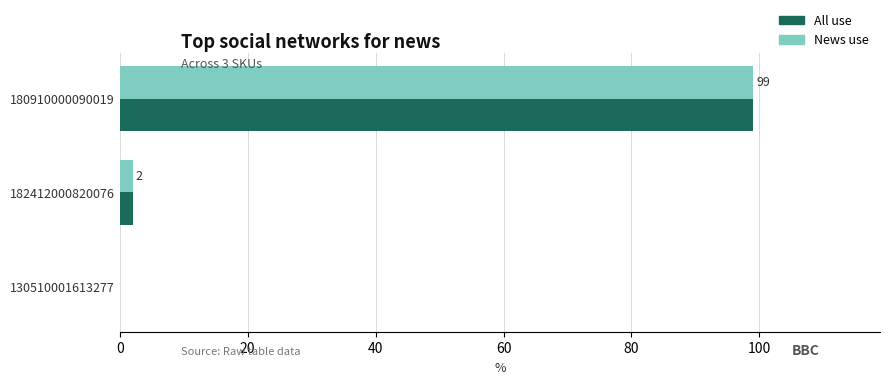

At which category is the sum across all series the highest?

180910000090019